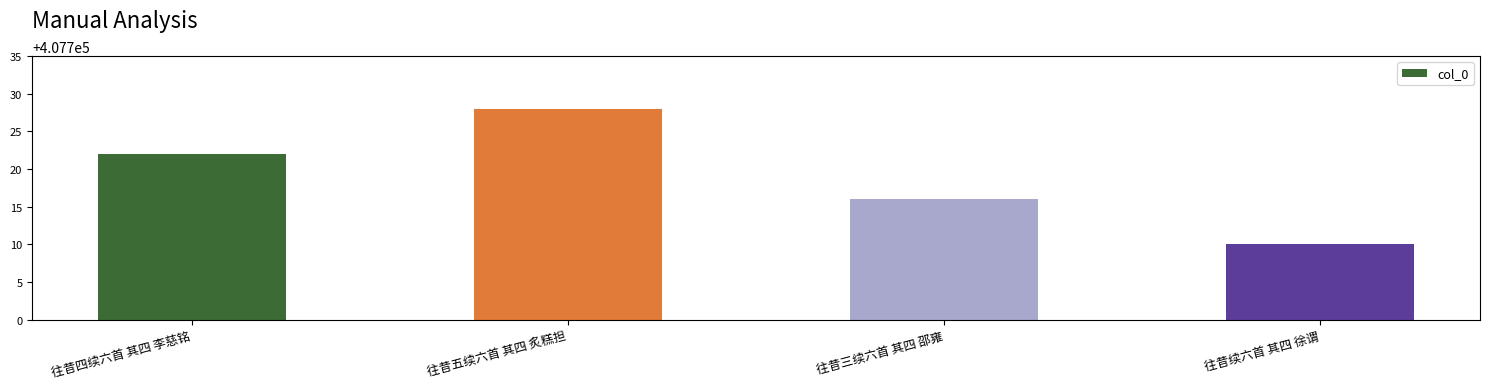

What is the difference between the maximum and second lowest values?

12